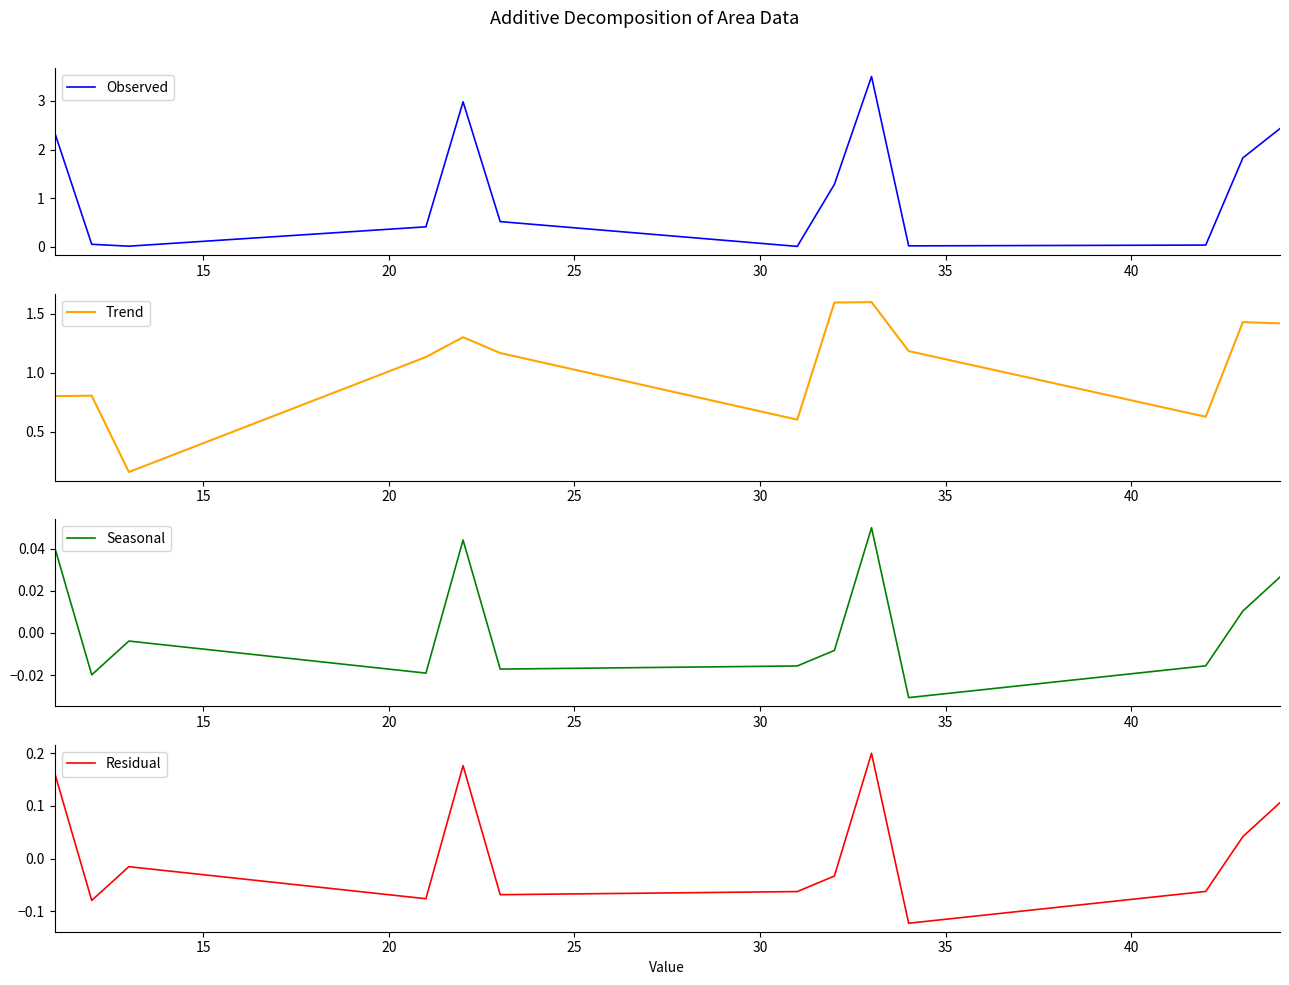

What are all the series names shown in the legend?

Observed, Trend, Seasonal, Residual